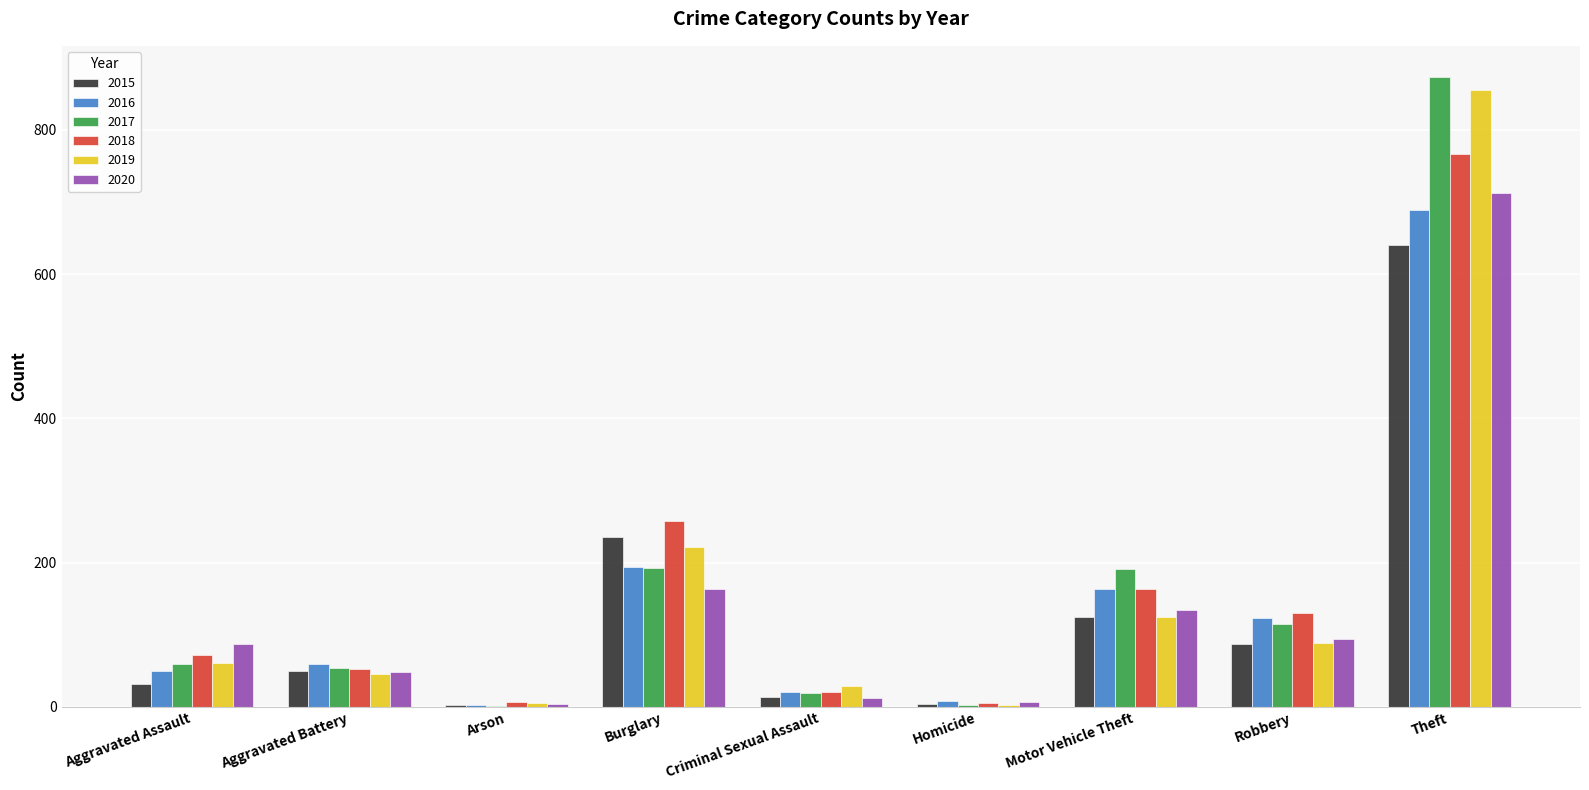

Is it true that 2016 equals 20 at Criminal Sexual Assault?

True